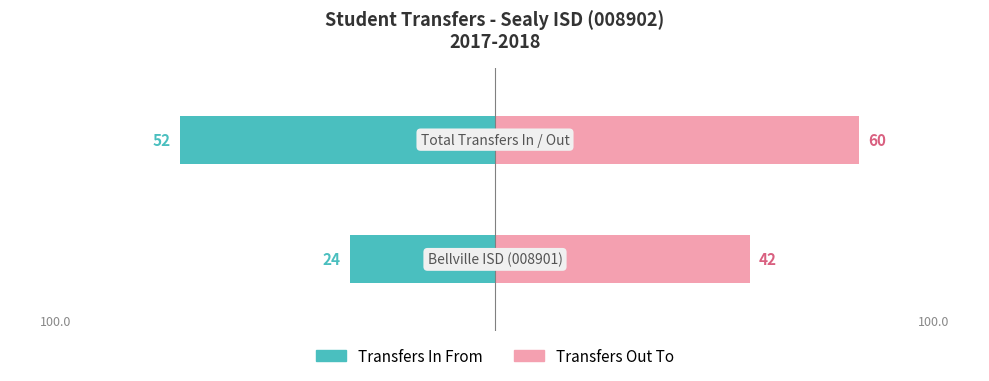

What is the greatest value displayed?

60